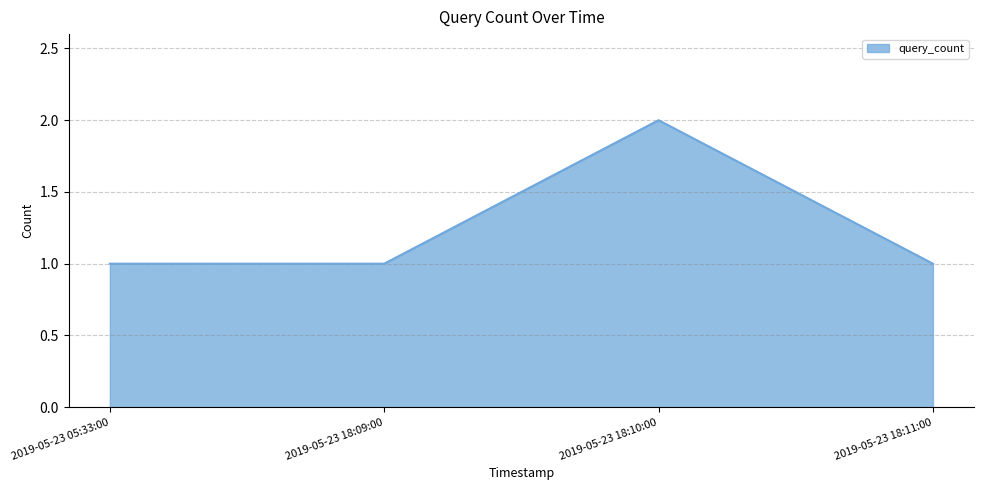

What is the greatest value displayed?

2